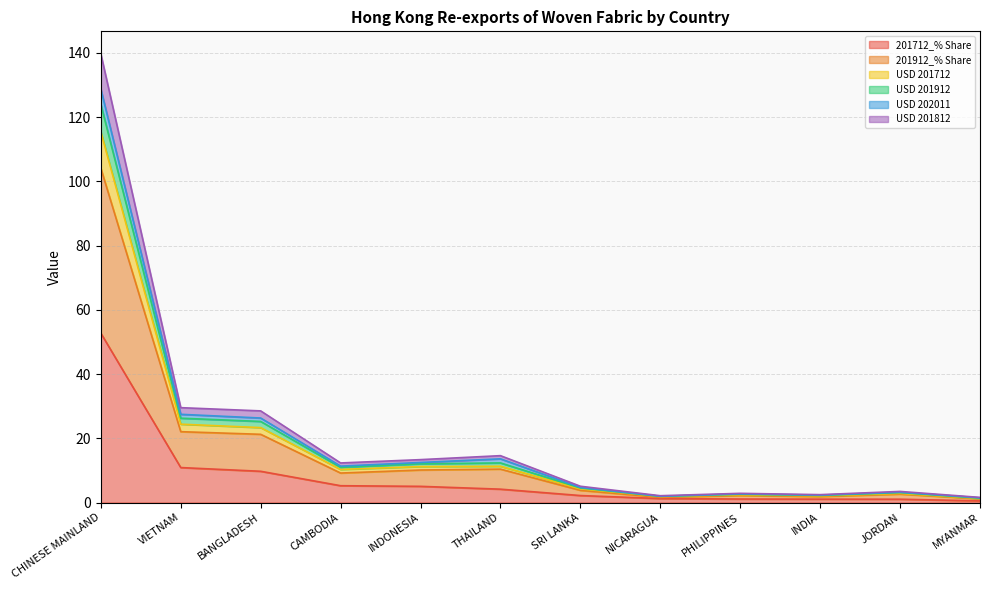

True or false: 201912_% Share and USD 201712 cross at least once.

False